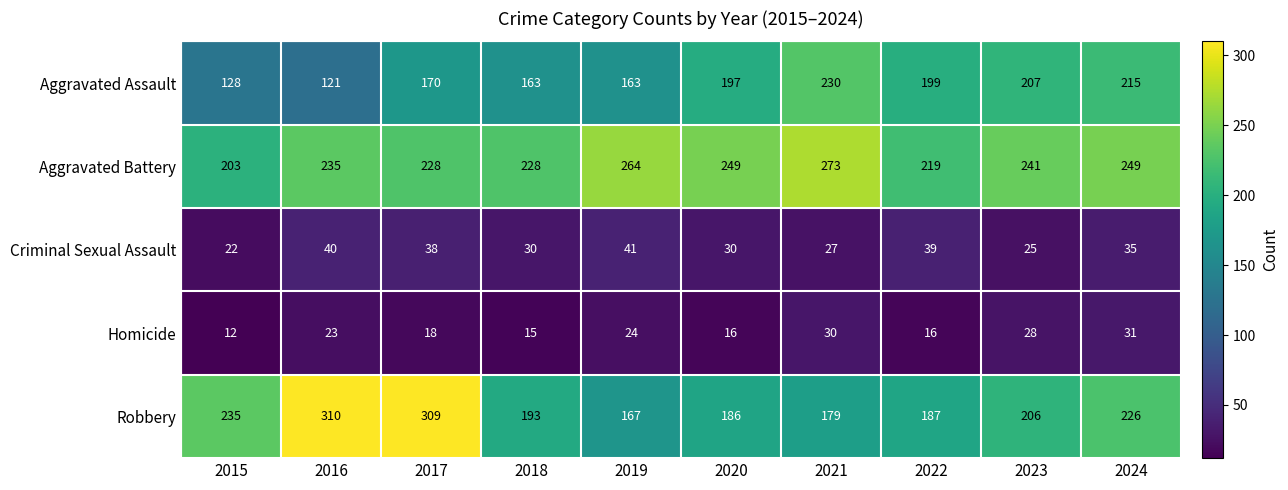

How many categories are shown in the chart?

10